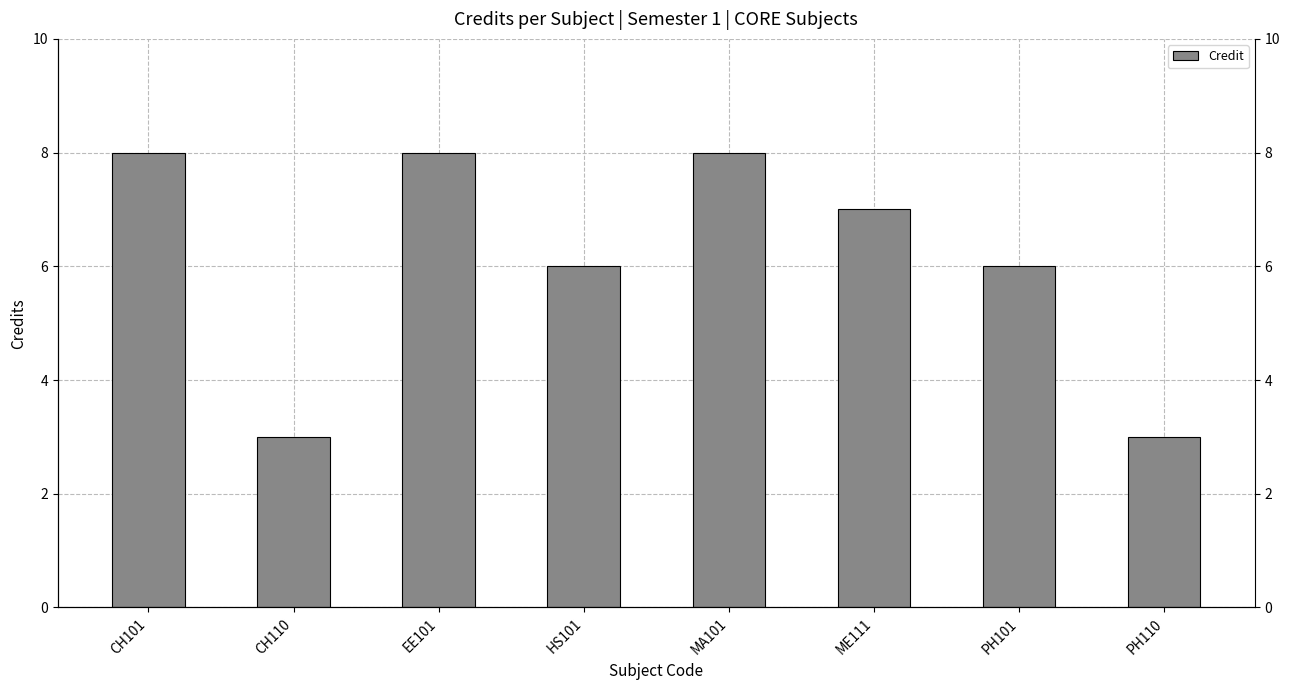

Rank the categories by value from highest to lowest.

CH101, EE101, MA101, ME111, HS101, PH101, CH110, PH110